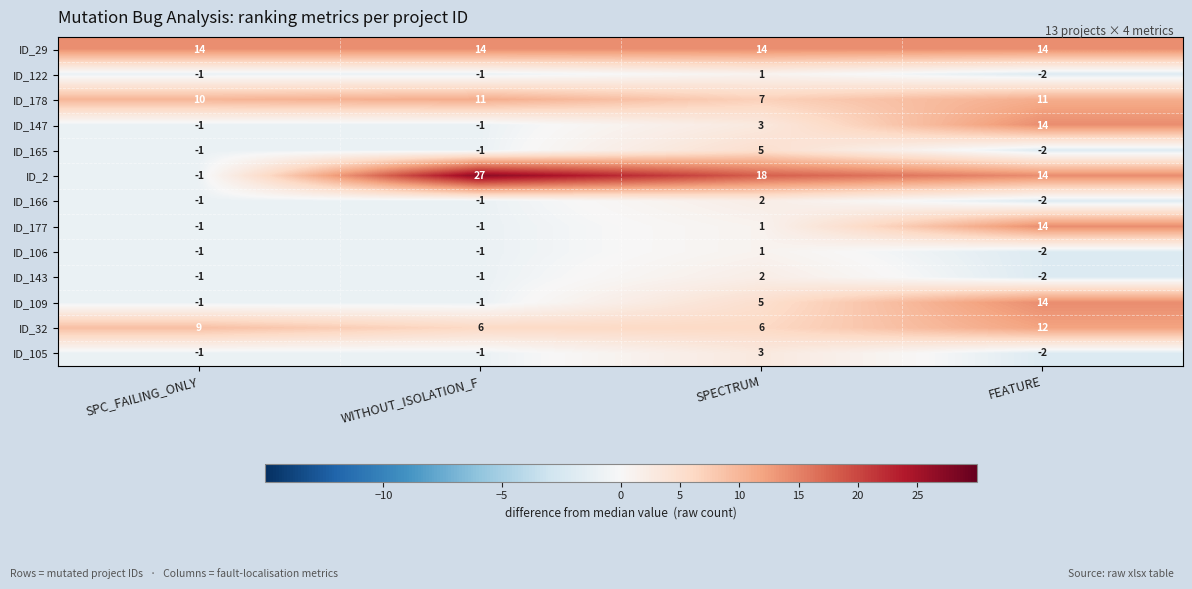

Count the ID_106 values in the range -1 to 1.

3